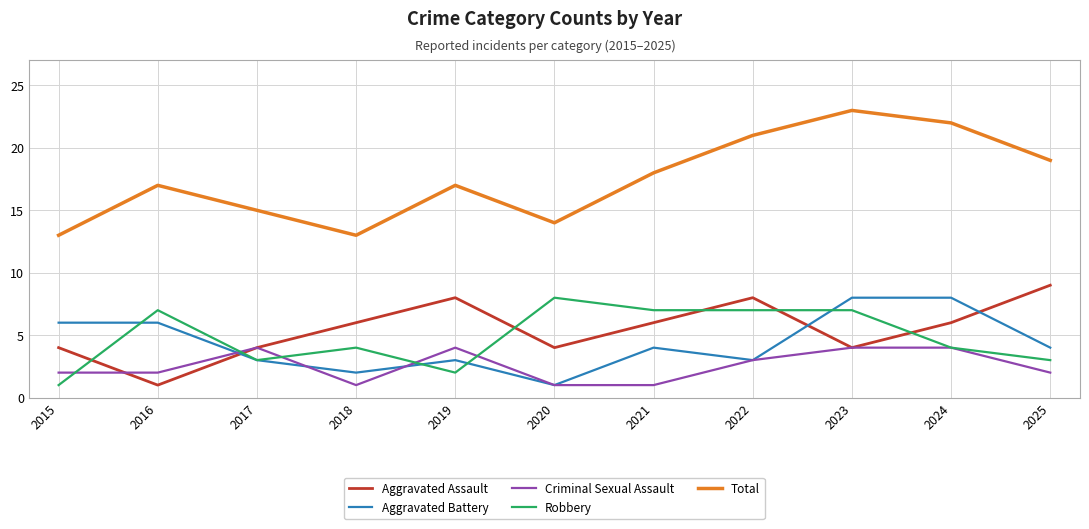

What is the maximum value for Total?

23